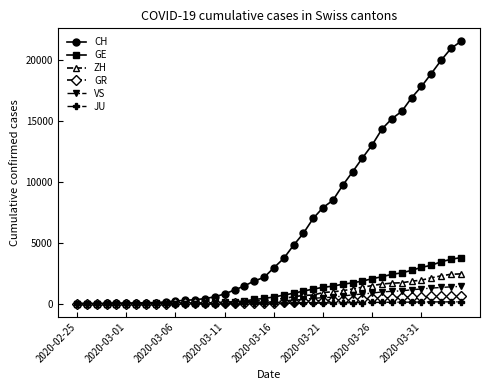

At how many categories does at least one series exceed 13769?

9